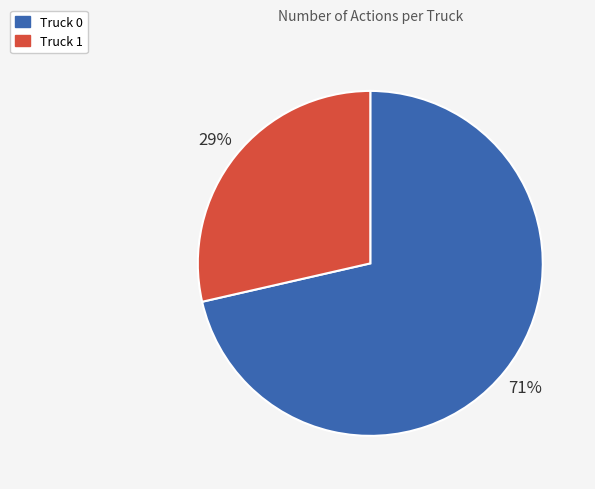

Rank the categories by value from highest to lowest.

Truck 0, Truck 1